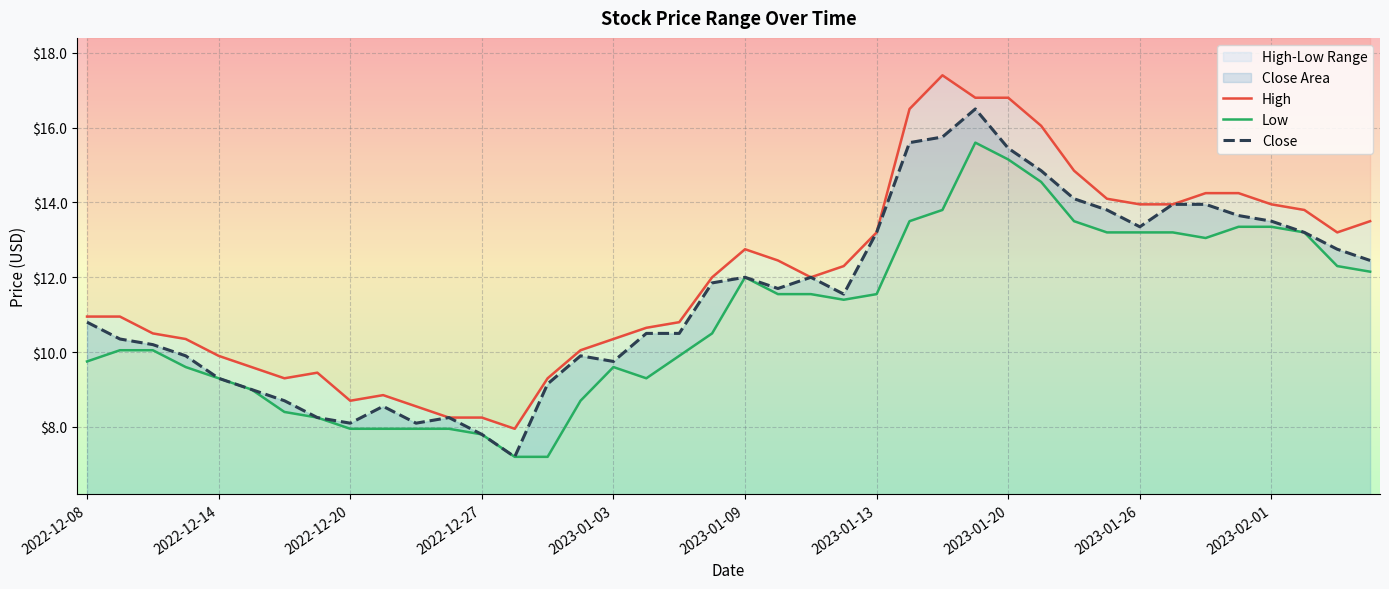

The value of Close at 2023-02-01 is 13.5. True or false?

True